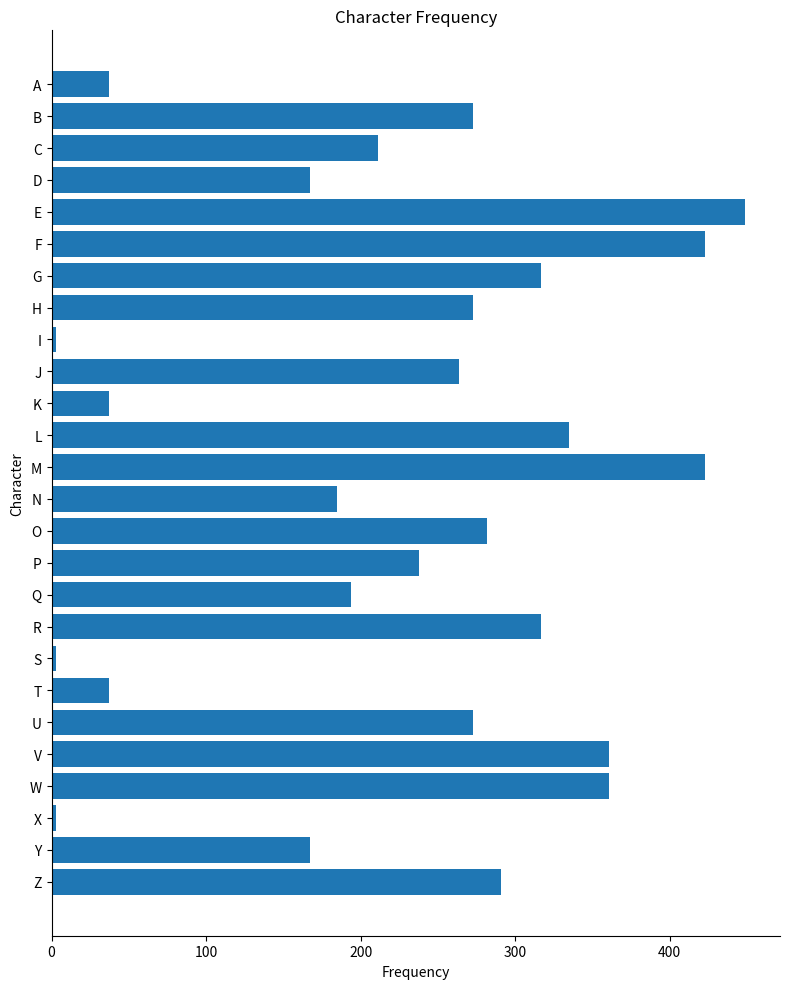

What is the value of the 12th bar from the top?

335